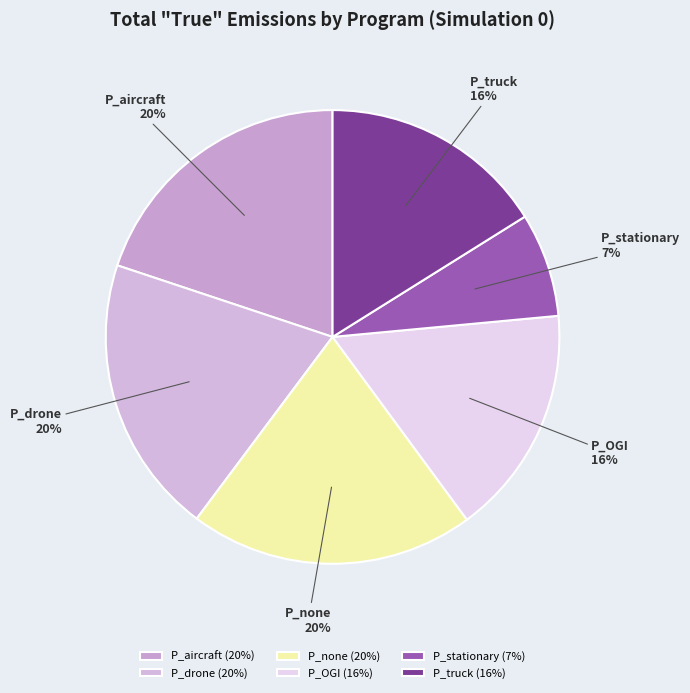

What percentage is the P_drone slice, to the nearest percent?

20%